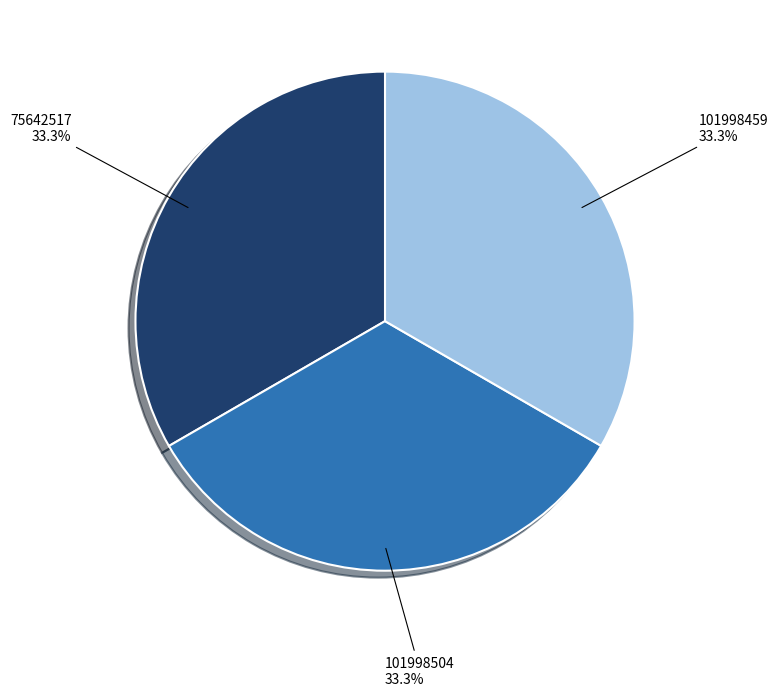

Combined, what portion of the pie is 101998504 and 101998459?

66.7%